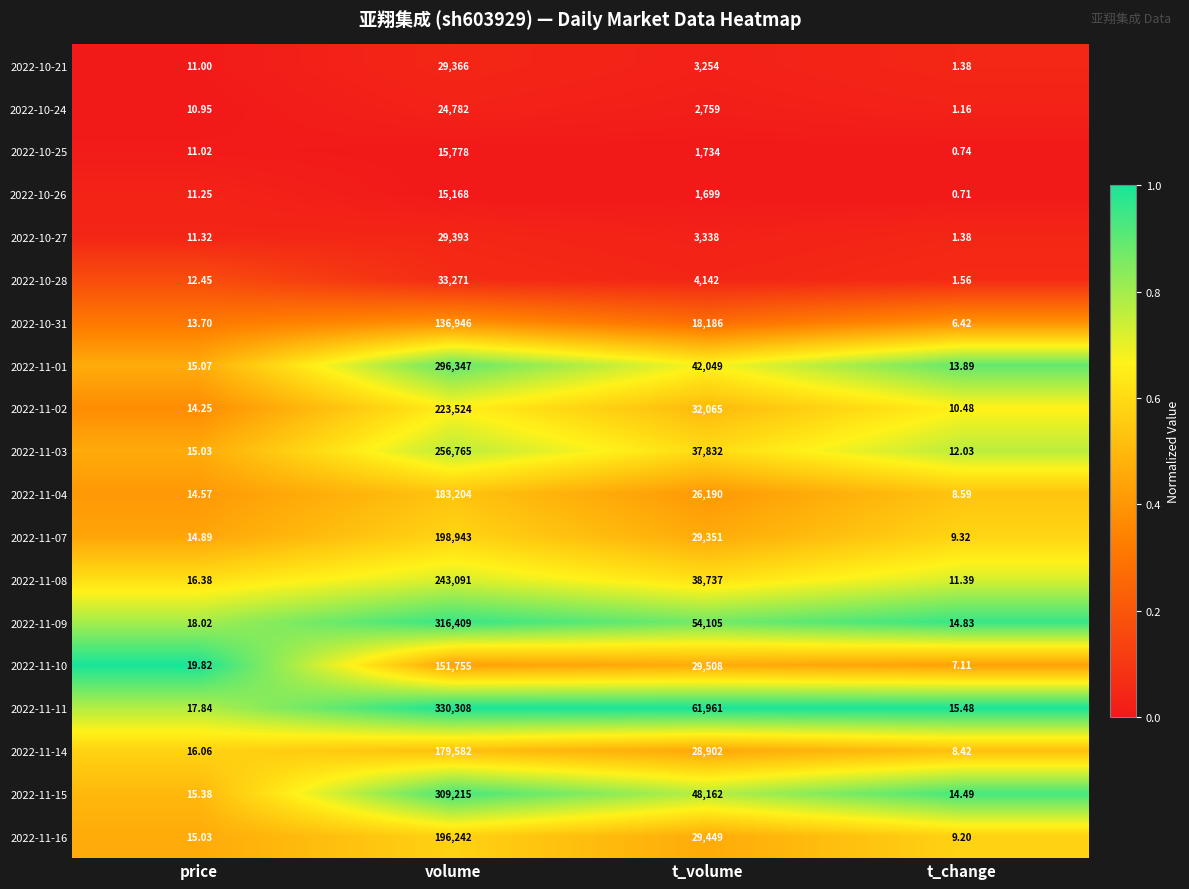

Which category has the lowest value across all series?

t_change